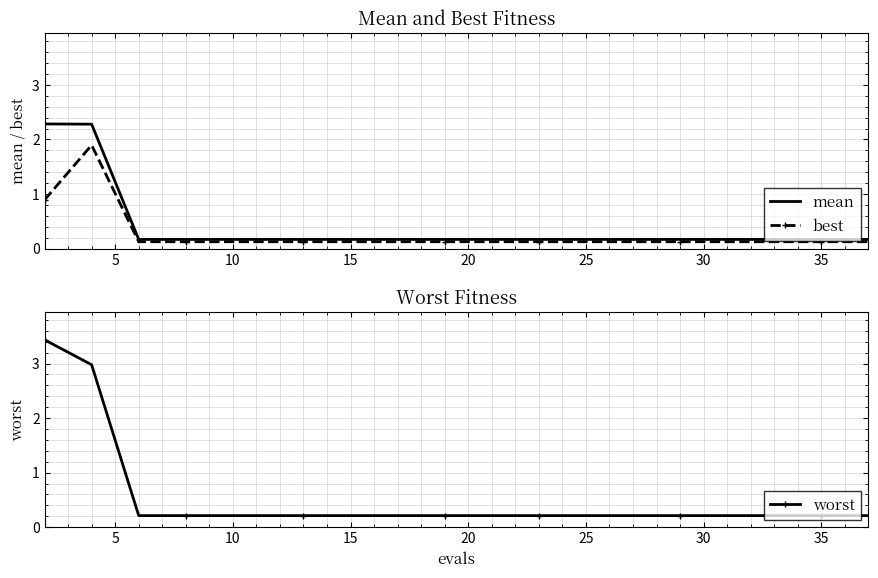

What is the difference between the maximum and second lowest values in the mean series?

2.1